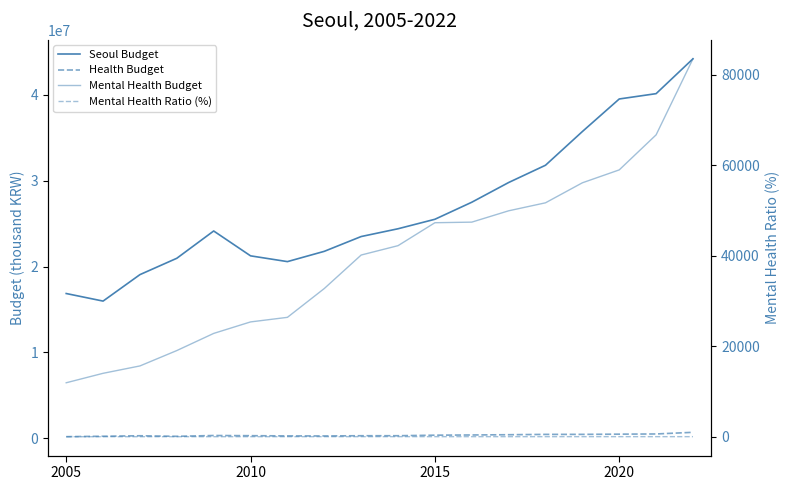

Reading left to right, transcribe all the data shown in this chart.

Seoul Budget: 16866793.0	15985406.0	19070067.0	20974402.0	24153806.0	21257300.0	20585000.0	21782900.0	23506900.0	24413331.0	25518445.0	27503757.0	29801117.0	31814065.0	35741608.0	39535913.0	40156241.0	44219049.0
Health Budget: 185209.0	235078.0	293745.0	226934.0	322332.0	301463.0	276448.0	271291.0	296312.0	296750.0	359995.0	385120.0	414386.0	452760.0	455516.0	479331.0	502017.0	693965.0
Mental Health Budget: 11917.0	14006.0	15636.0	19032.0	22819.0	25358.0	26369.0	32735.0	40133.0	42202.0	47269.0	47399.0	49902.0	51668.0	56089.0	58940.0	66679.0	83483.0
Mental Health Ratio (%): 6.4	6.0	5.3	8.4	7.1	8.4	9.5	12.1	13.5	14.2	13.1	12.3	12.0	11.4	12.3	12.3	13.3	12.0